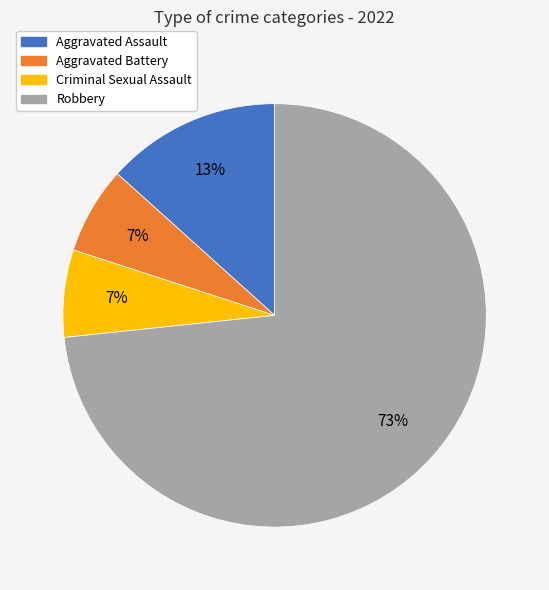

Combined, do Aggravated Assault and Aggravated Battery account for over 50%?

No